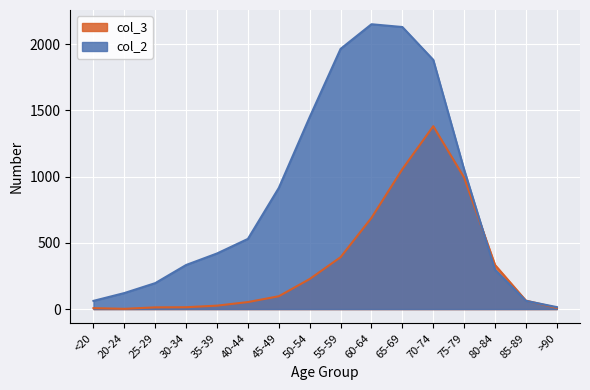

Is it true that col_2 equals 15 at >90?

True